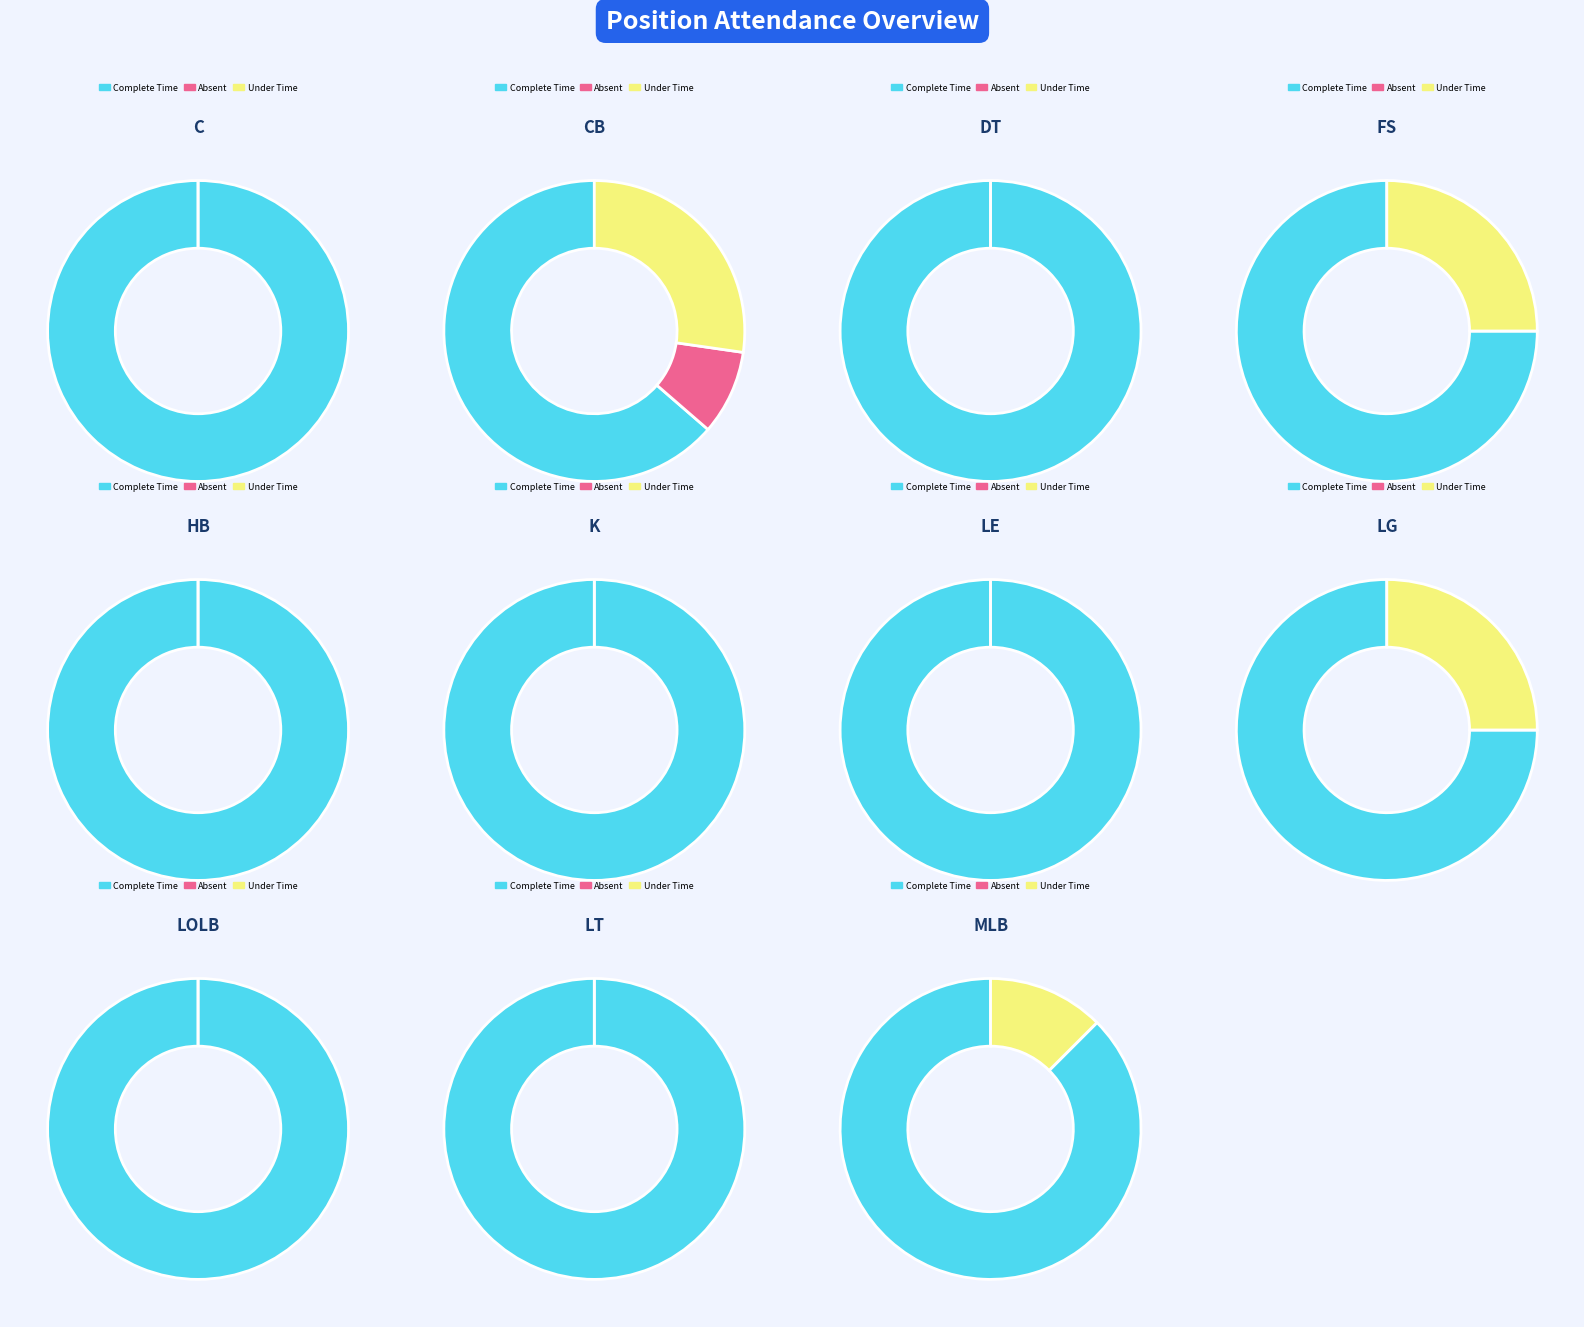

The 10 slice represents 1% of the pie. True or false?

False